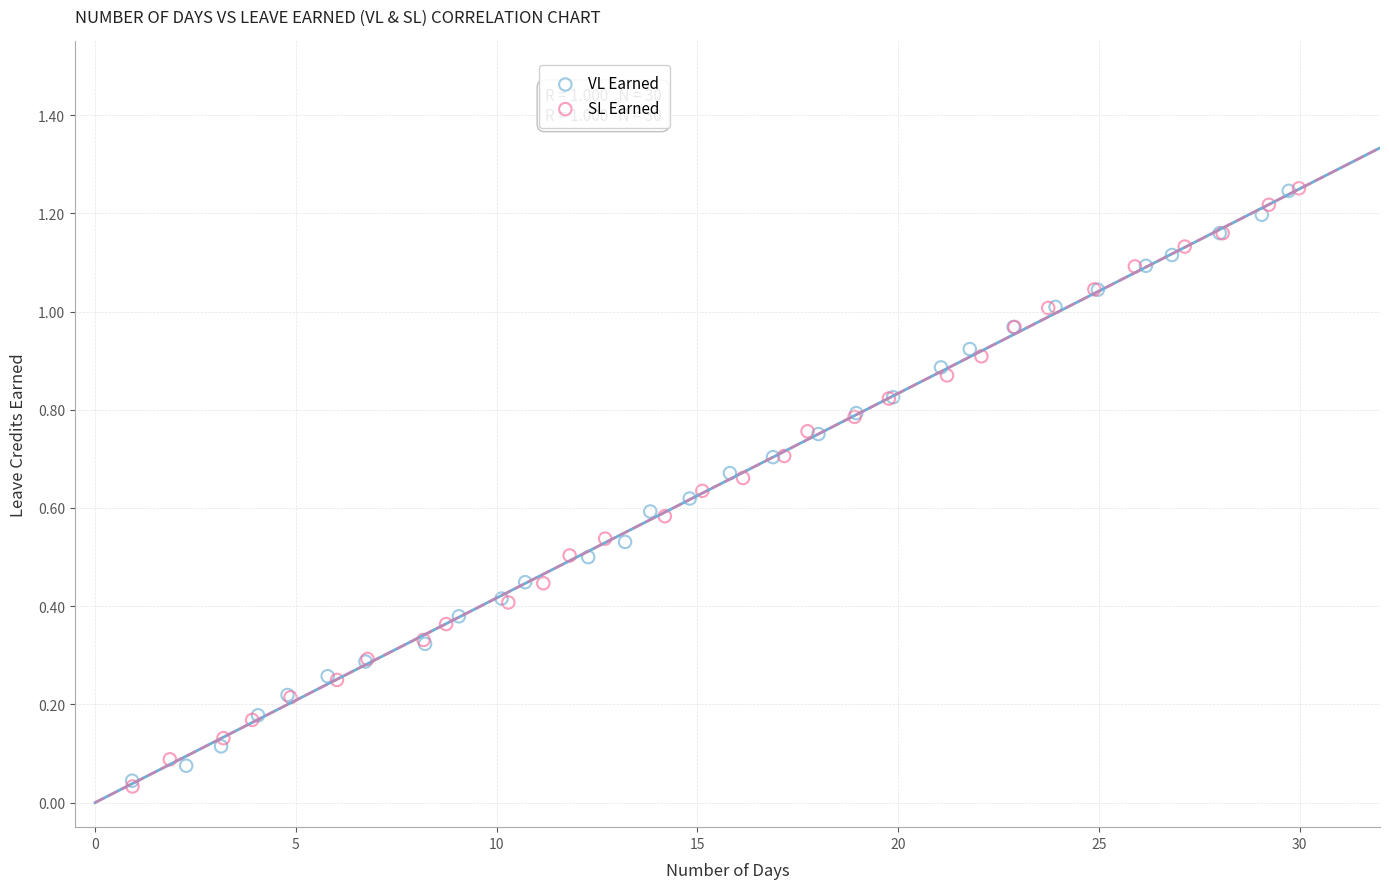

What are all the series names shown in the legend?

VL Earned, SL Earned